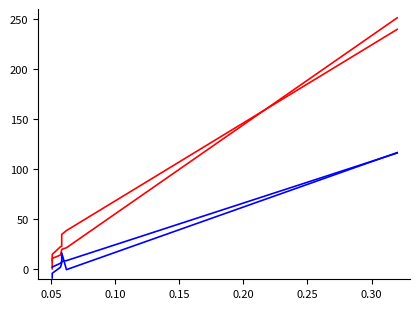

True or false: subreddit_mentions (A) and total_mentions (B) intersect in this chart.

True